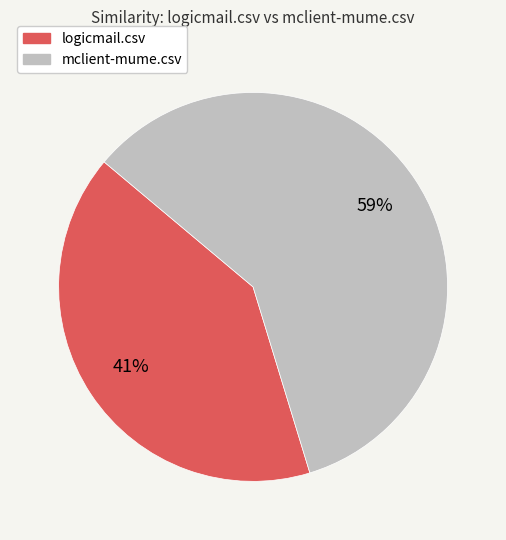

To the nearest percent, what percentage of the pie is mclient-mume.csv?

59%